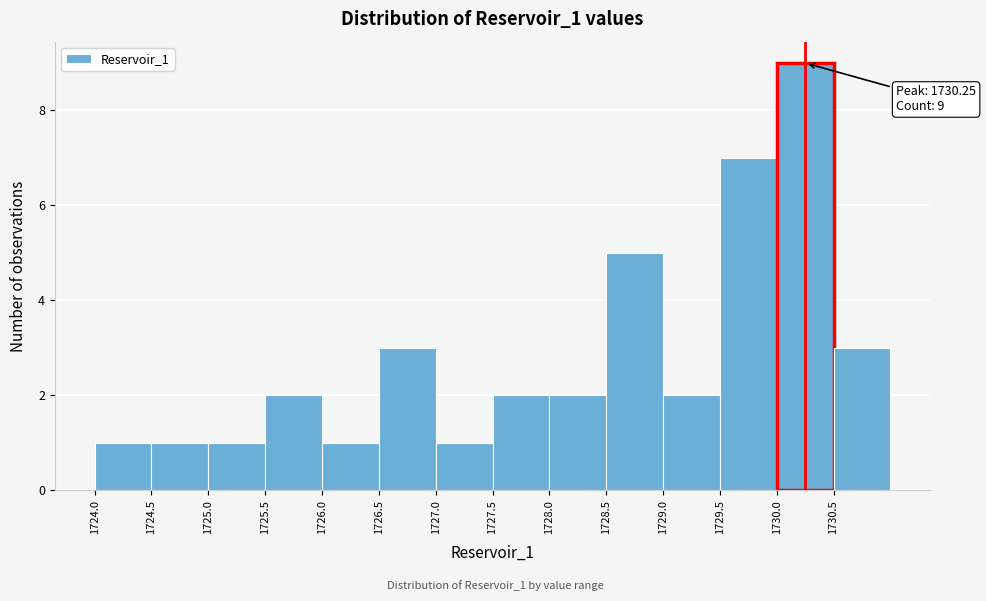

Over which range of the x-axis is the bar tallest?

1730.0 to 1730.5